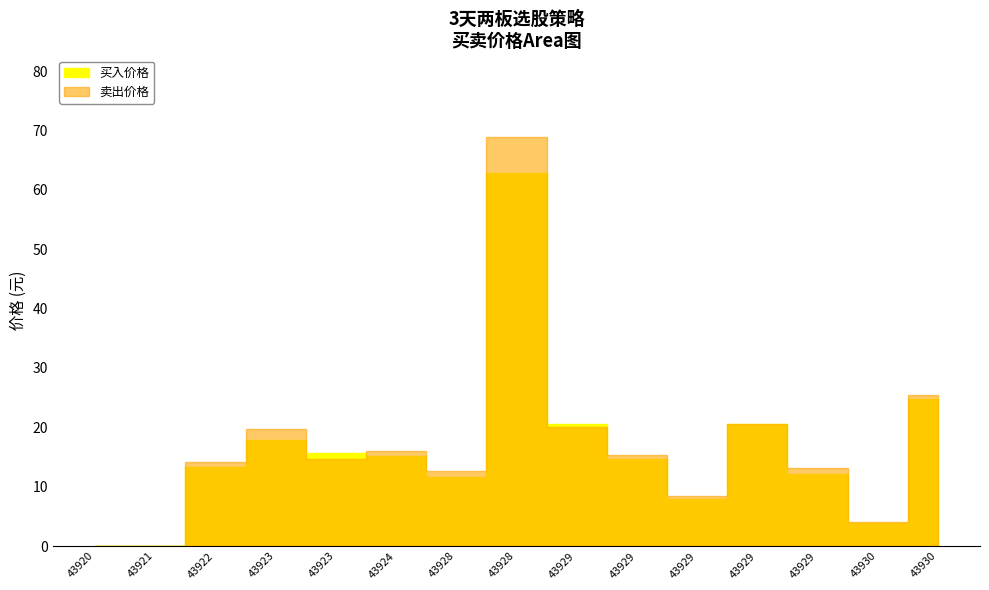

Reading left to right, what are all the values shown in this chart?

买入价格: 43920=0.0	43921=0.0	43922=13.4	43923=17.9	43923=15.8	43924=15.1	43928=11.7	43928=62.9	43929=20.5	43929=14.7	43929=7.9	43929=20.6	43929=12.2	43930=3.9	43930=24.7
卖出价格: 43920=0.0	43921=0.0	43922=14.1	43923=19.8	43923=14.7	43924=16.0	43928=12.7	43928=68.9	43929=20.1	43929=15.3	43929=8.5	43929=20.6	43929=13.2	43930=4.1	43930=25.5